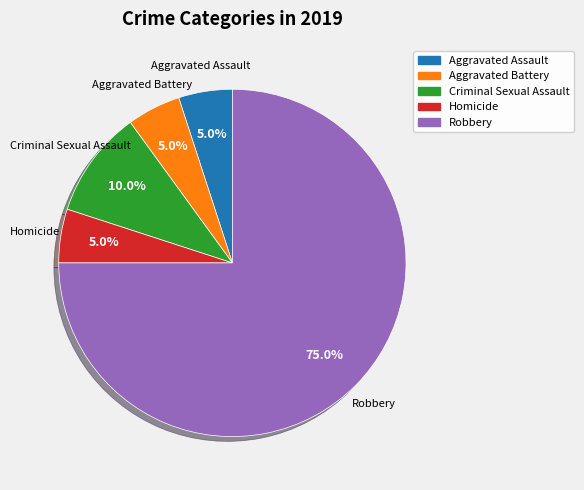

Count the number of slices in the pie.

5